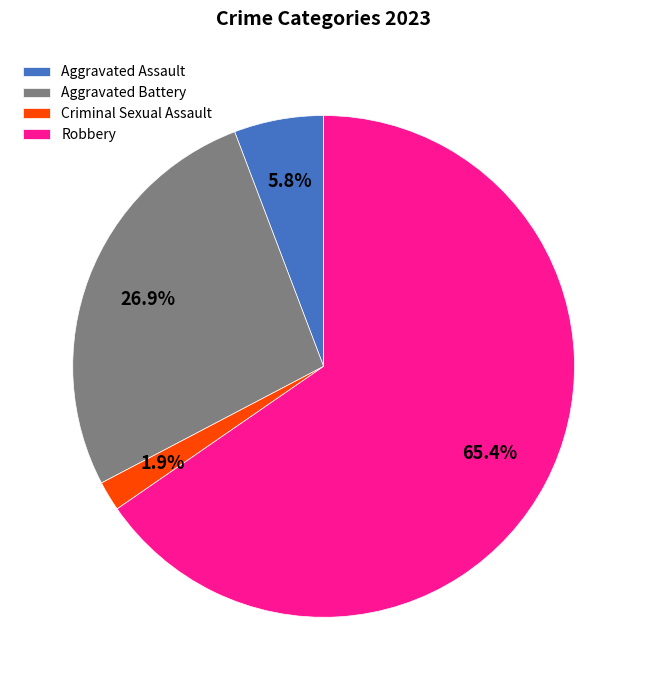

Between Robbery and Aggravated Assault, which is larger?

Robbery